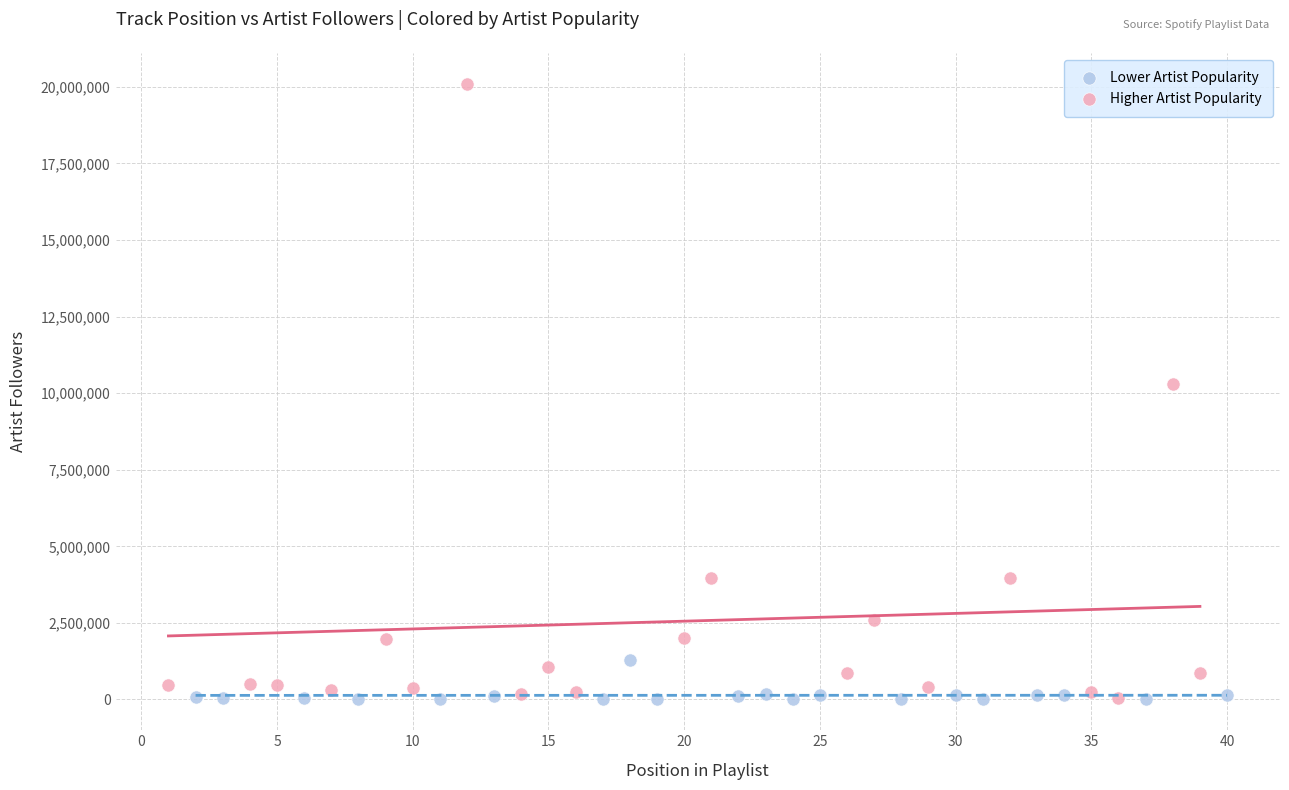

Which series has the largest Y range (max minus min)?

Higher Artist Popularity